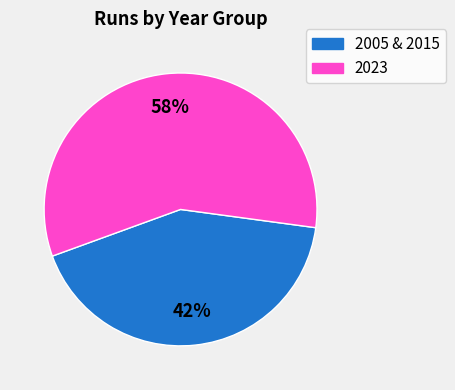

Does any single category account for the majority?

Yes